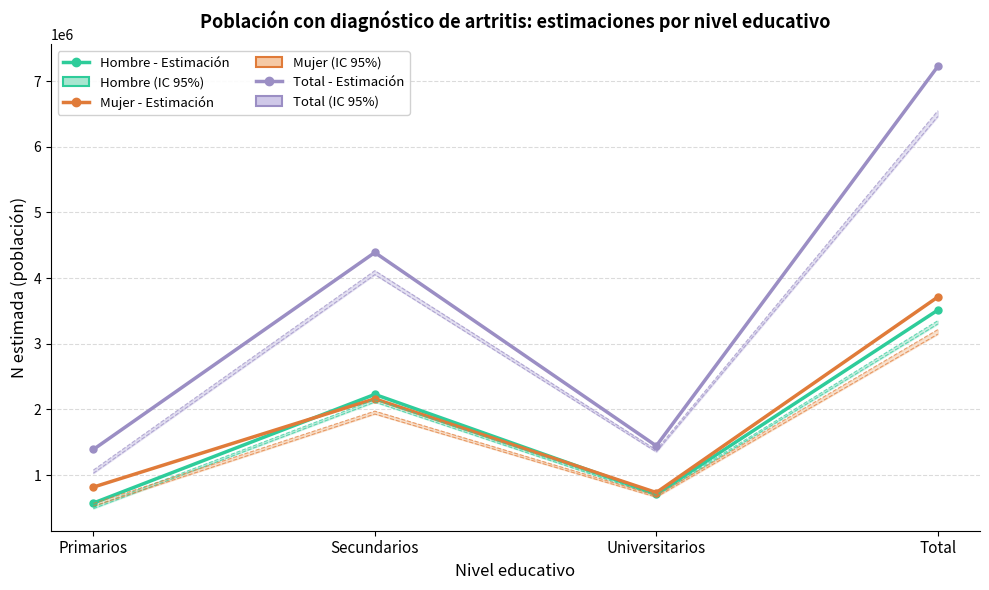

In Mujer - Estimación, how many points are higher than both neighbors (excluding endpoints)?

1